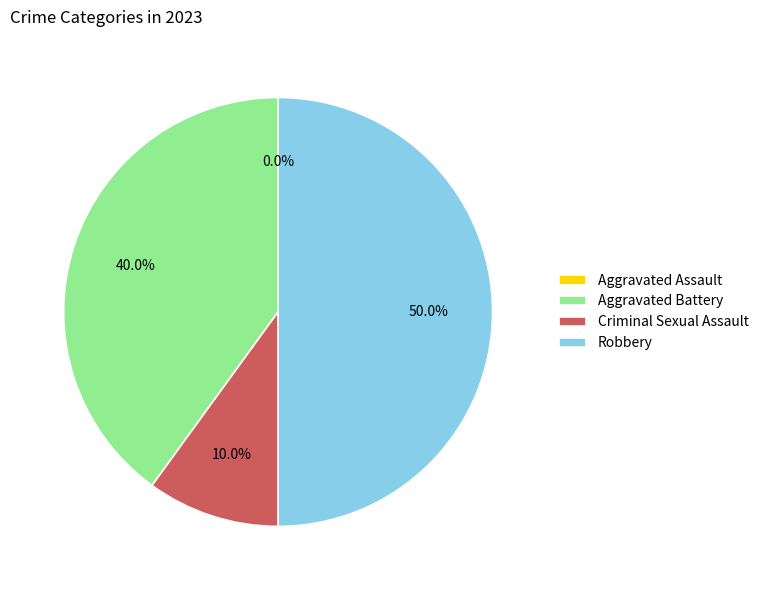

How much of the chart is everything except Criminal Sexual Assault?

90.0%